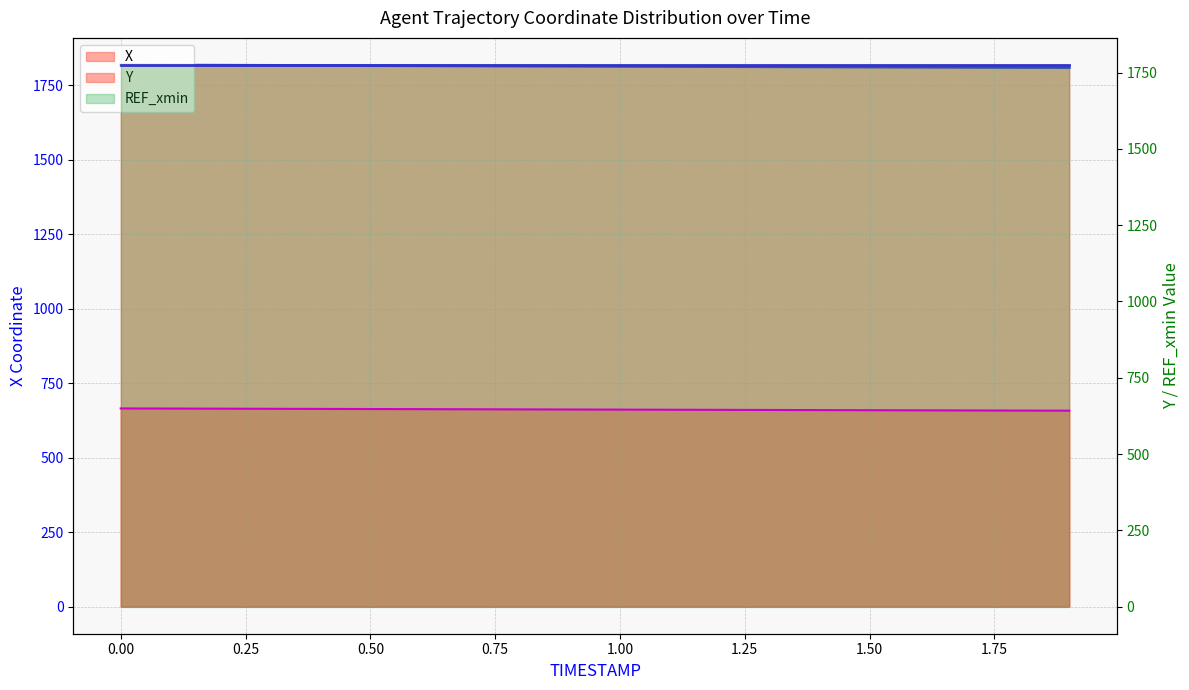

What is the smallest value displayed?

642.0